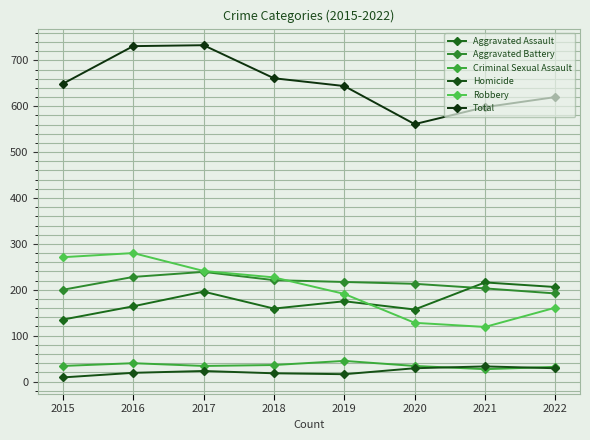

Does the chart display data point markers on the line(s)?

Yes